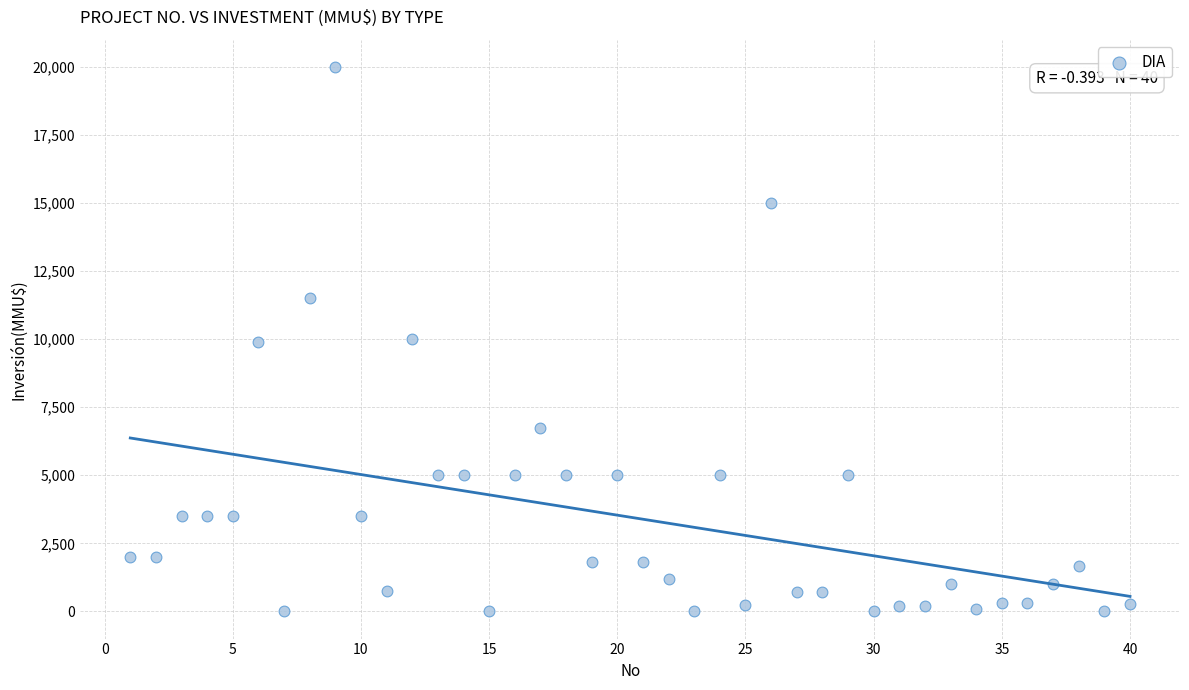

What is the range of X values (max minus min)?

39